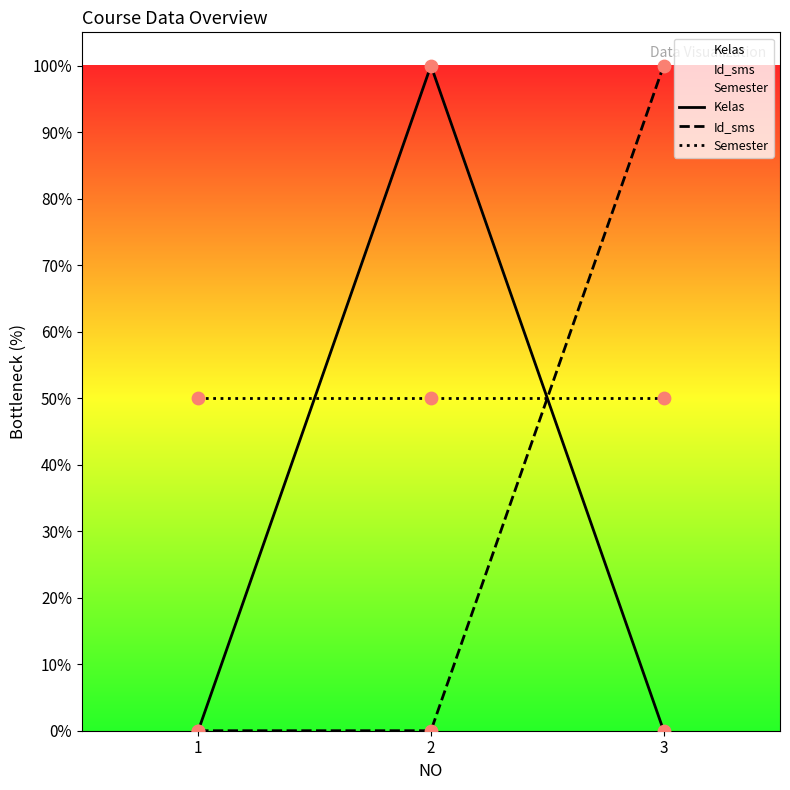

Which series has the largest Y range (max minus min)?

Kelas